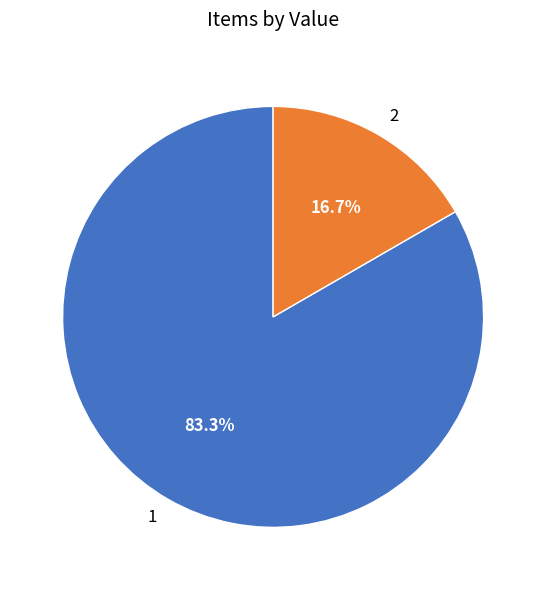

Which slice is the smallest?

2